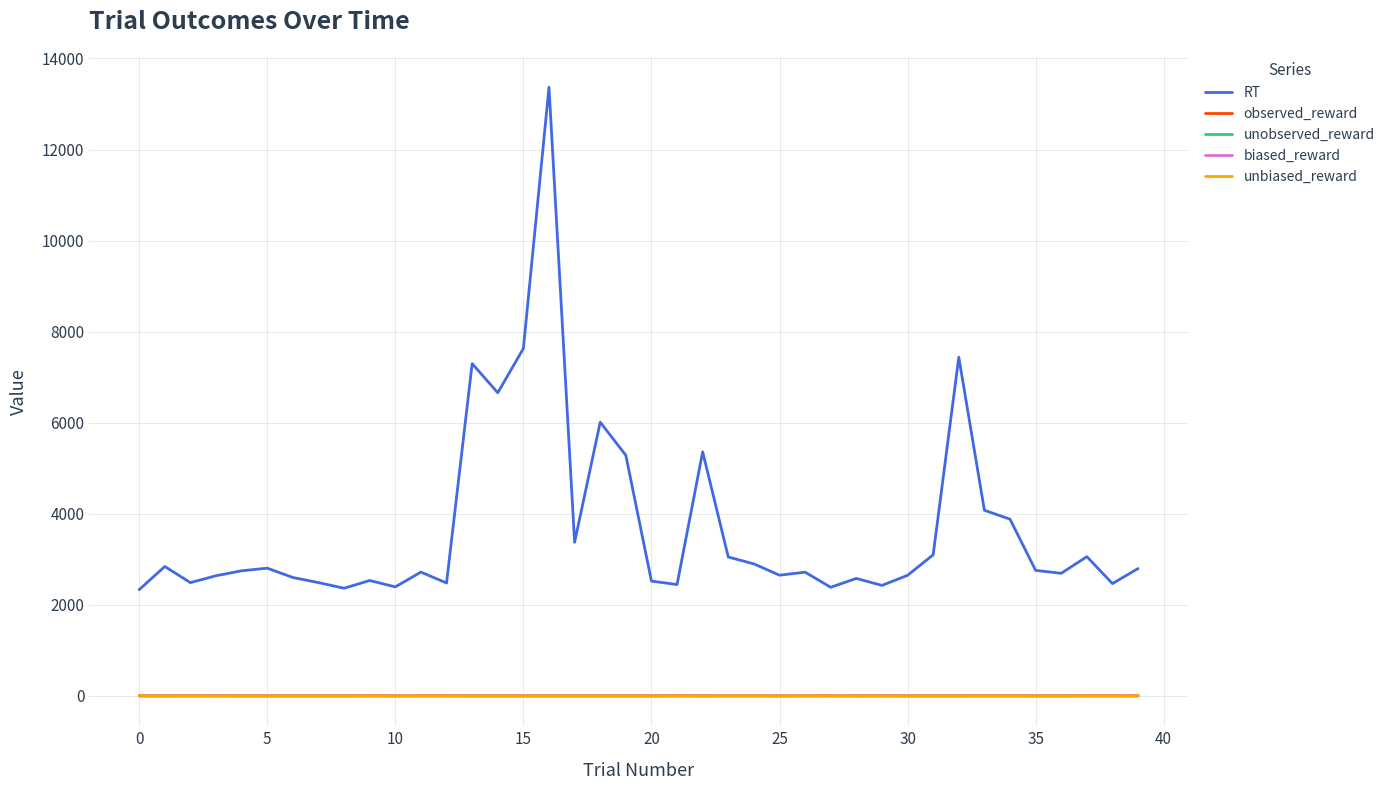

How many lines are shown in the chart?

5